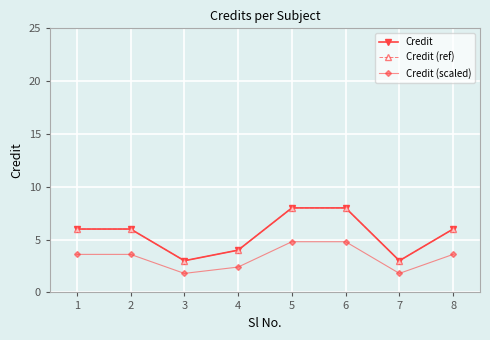

Rank the categories by Credit (ref) value from lowest to highest.

3, 7, 4, 1, 2, 8, 5, 6